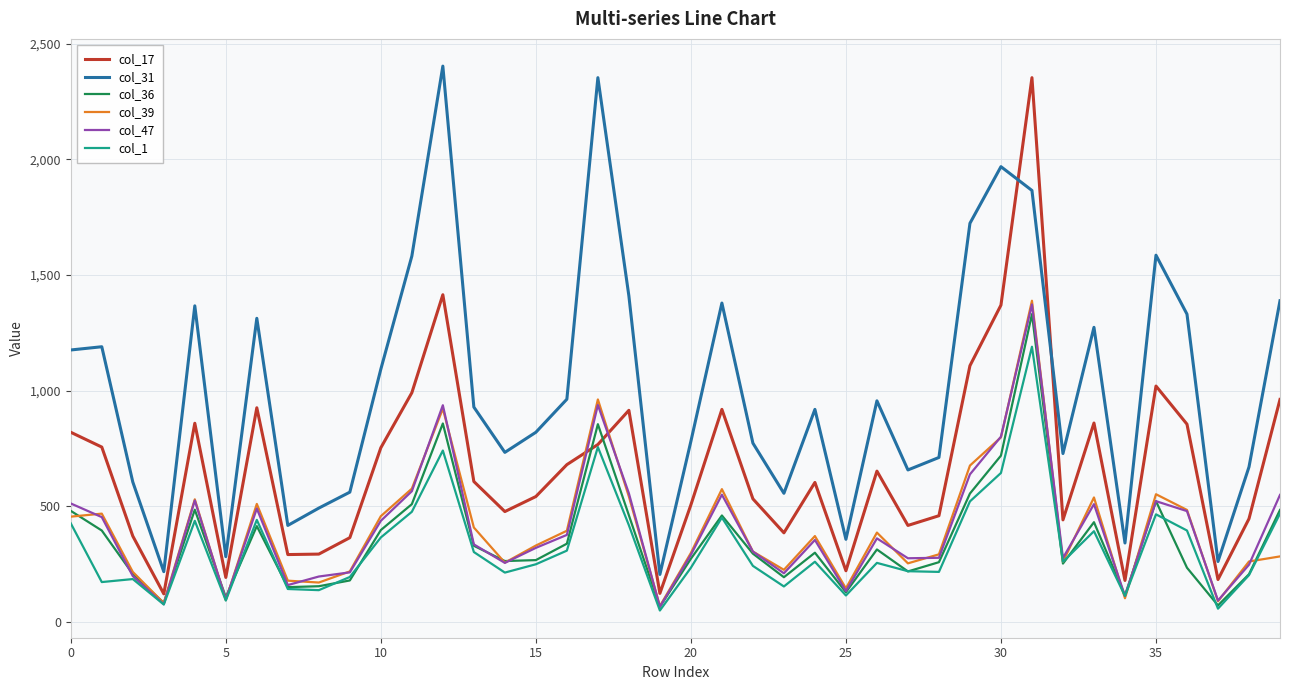

True or false: col_31 and col_1 intersect in this chart.

False